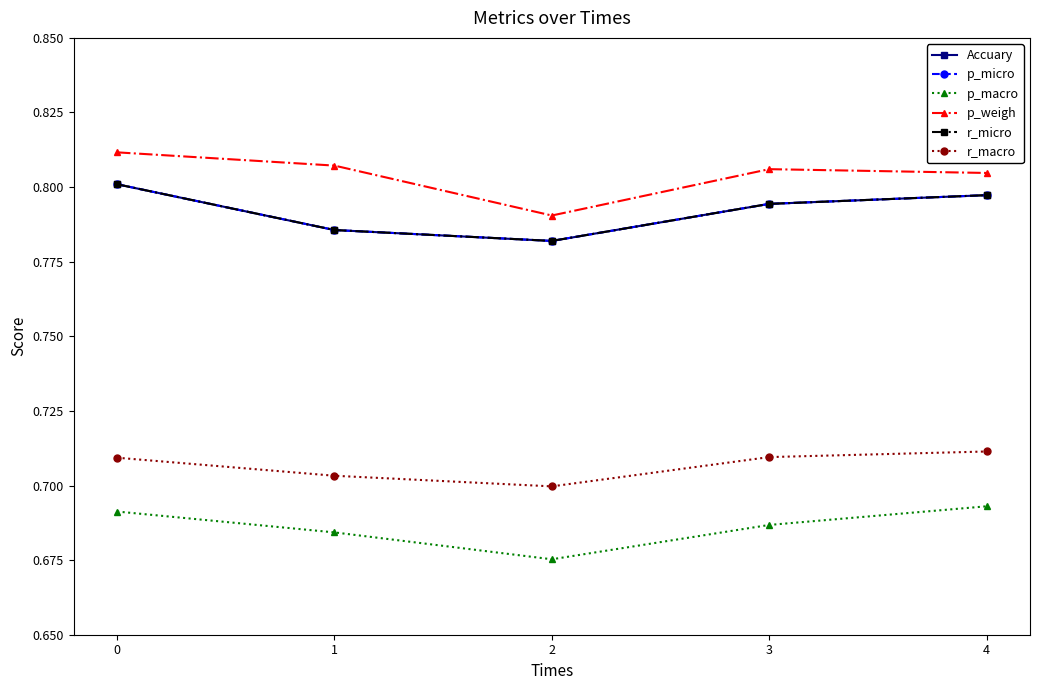

Rank the series at 1 from lowest to highest value.

p_macro, r_macro, Accuary, p_micro, r_micro, p_weigh